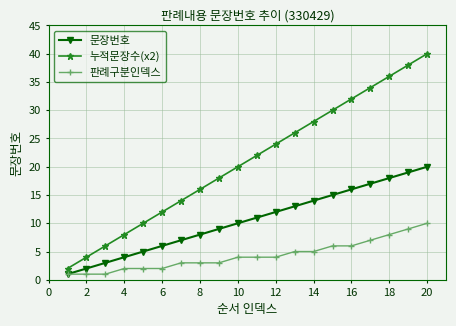

True or false: 누적문장수(x2) and 문장번호 cross at least once.

False